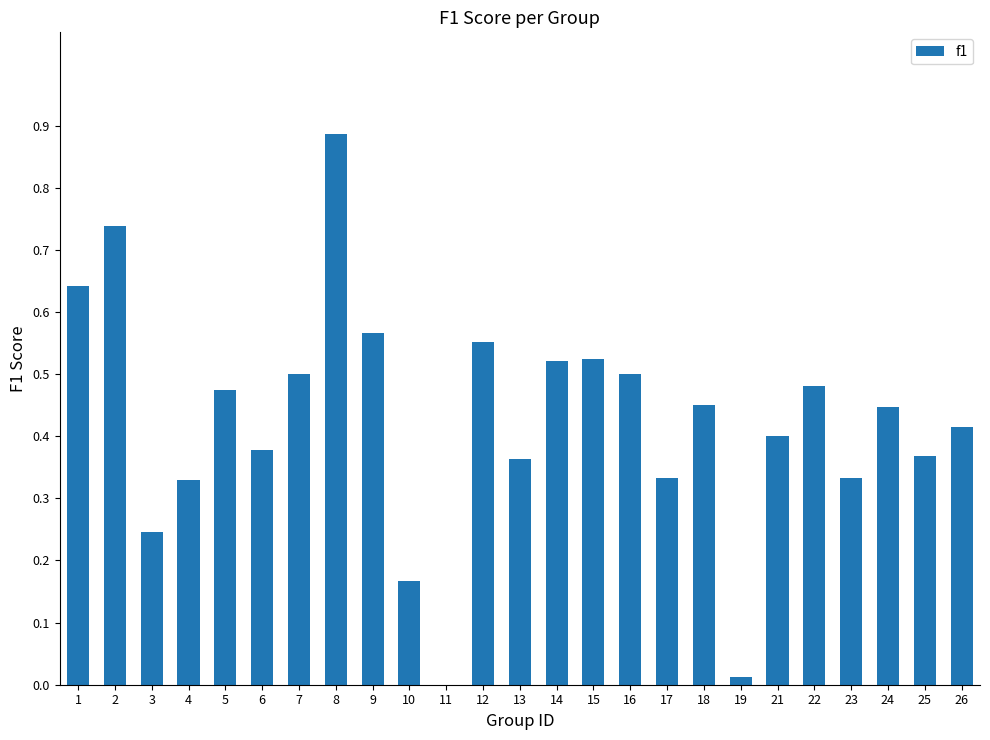

What is the sum of all values?

10.6